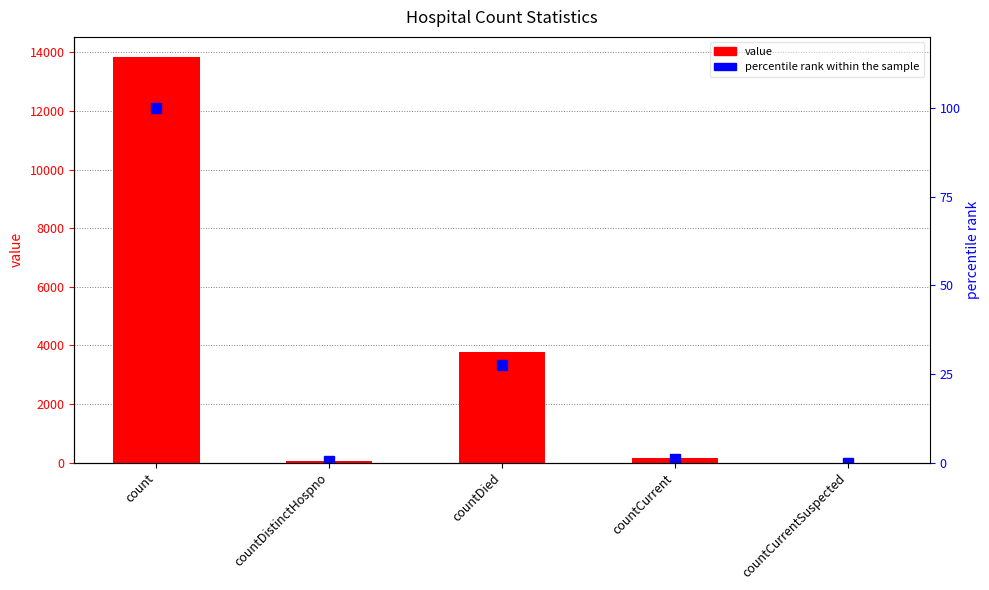

Reading left to right, what are all the values shown in this chart?

value: count=13836.0	countDistinctHospno=69.0	countDied=3786.0	countCurrent=154.0	countCurrentSuspected=0.0
percentile rank within the sample: count=100.0	countDistinctHospno=0.5	countDied=27.4	countCurrent=1.1	countCurrentSuspected=0.0